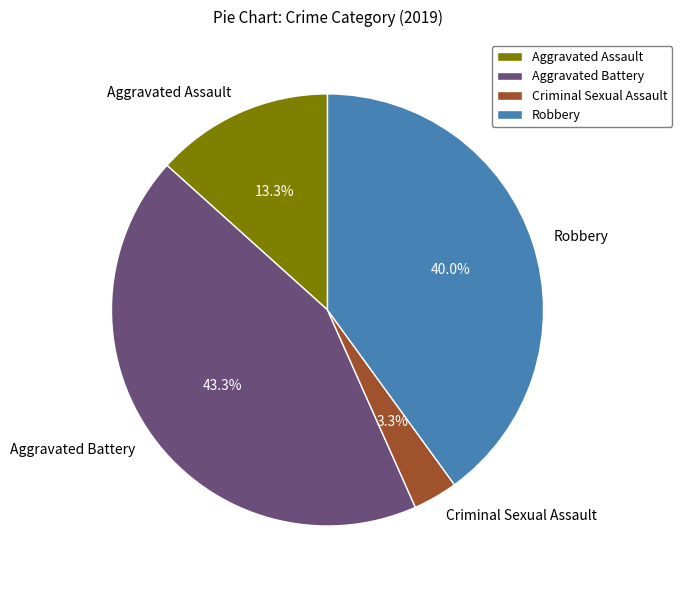

Is there a majority slice in this chart?

No